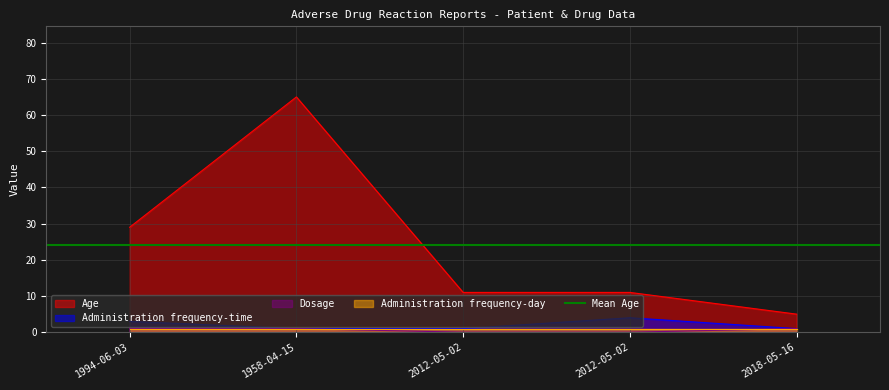

Where is the first local maximum for Administration frequency-time?

2012-05-02